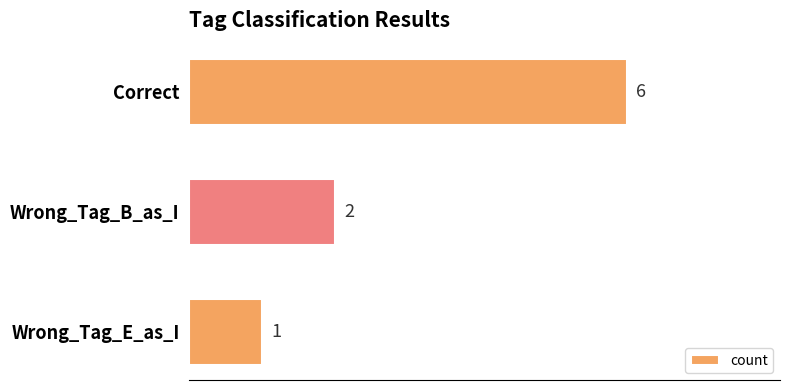

How many values are between 1 and 6?

3